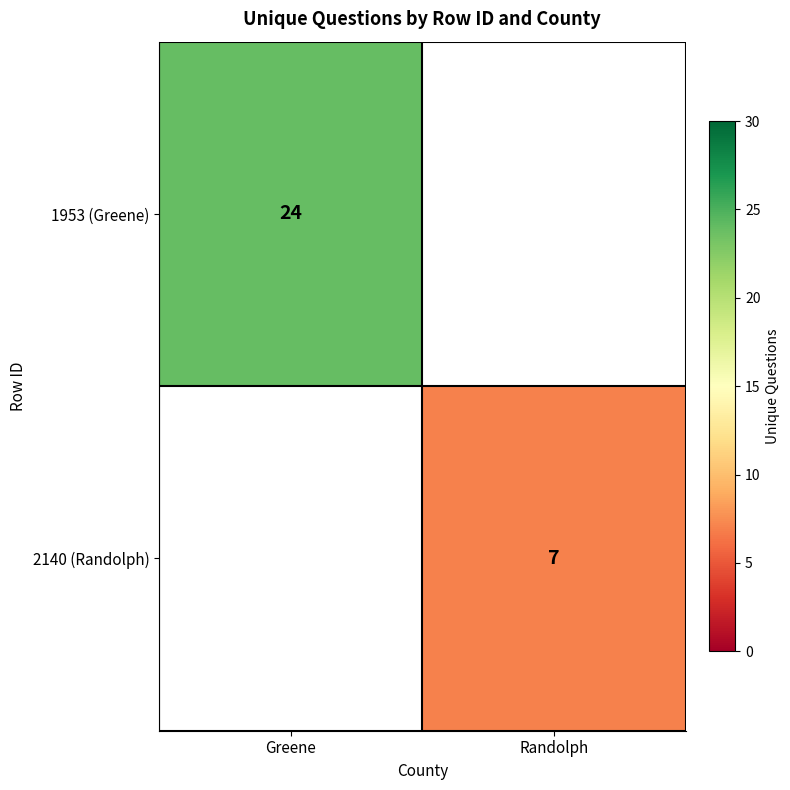

Is it true that 2140 (Randolph) equals 5 at Randolph?

False